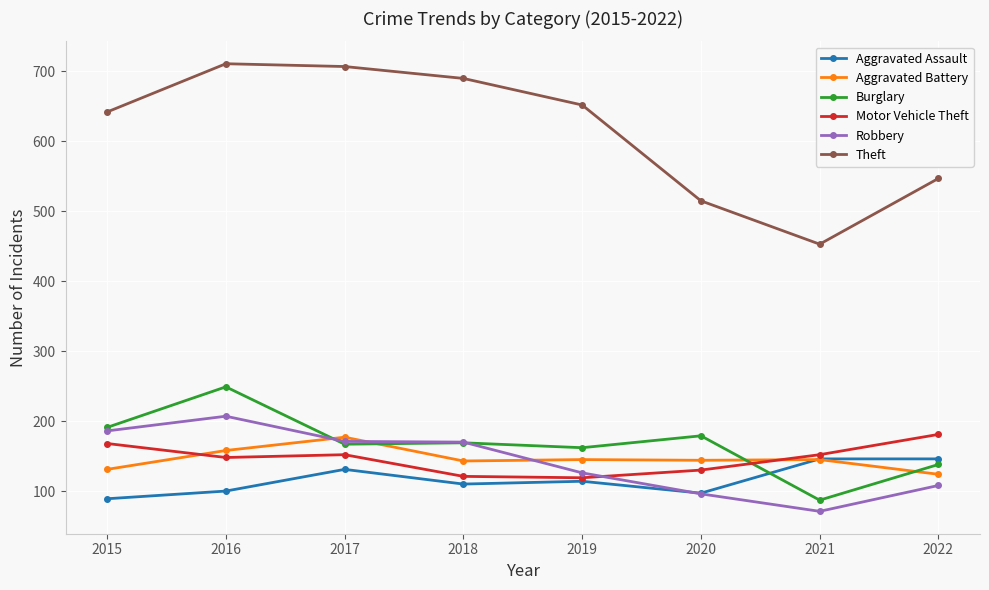

True or false: Theft and Burglary intersect in this chart.

False